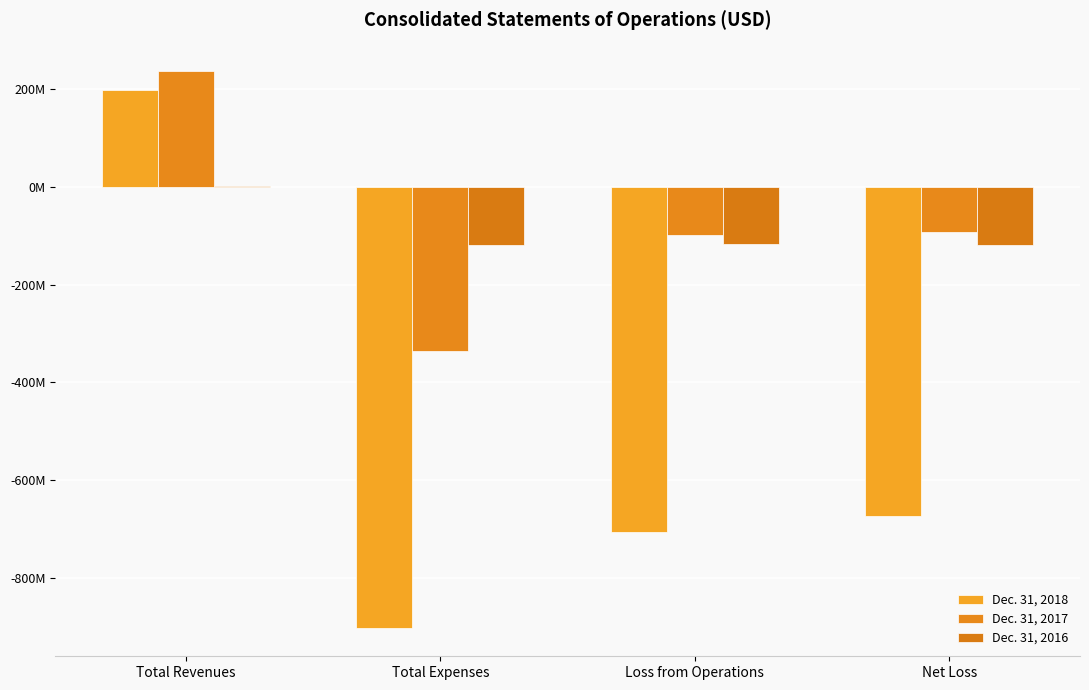

Rank the series by their maximum value, from lowest to highest.

Dec. 31, 2016, Dec. 31, 2018, Dec. 31, 2017